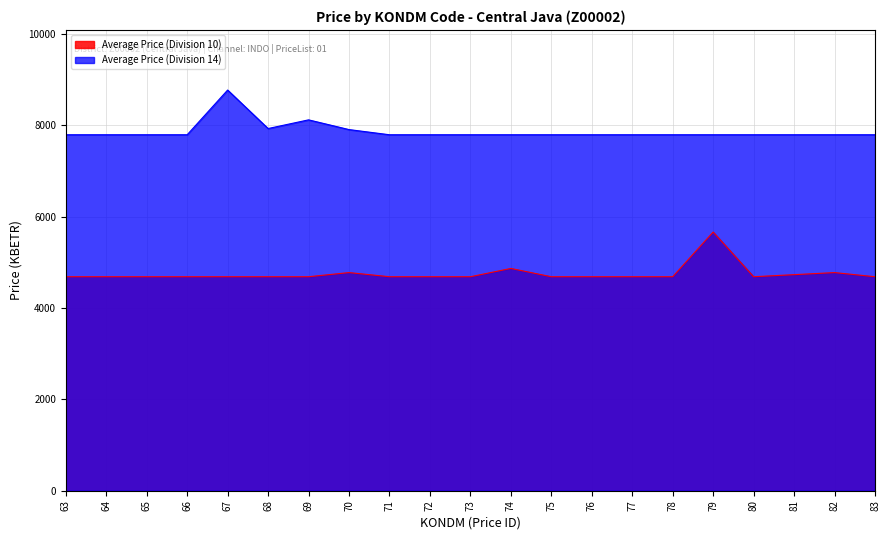

Reading left to right, what are all the values shown in this chart?

Average Price (Division 10): 4687.2	4687.2	4687.2	4687.2	4687.2	4687.2	4687.2	4777.9	4687.2	4687.2	4687.2	4868.5	4687.2	4687.2	4687.2	4687.2	5666.4	4687.2	4732.5	4777.9	4687.2
Average Price (Division 14): 7796.9	7796.9	7796.9	7796.9	8776.1	7932.9	8123.3	7910.2	7796.9	7796.9	7796.9	7796.9	7796.9	7796.9	7796.9	7796.9	7796.9	7796.9	7796.9	7796.9	7796.9